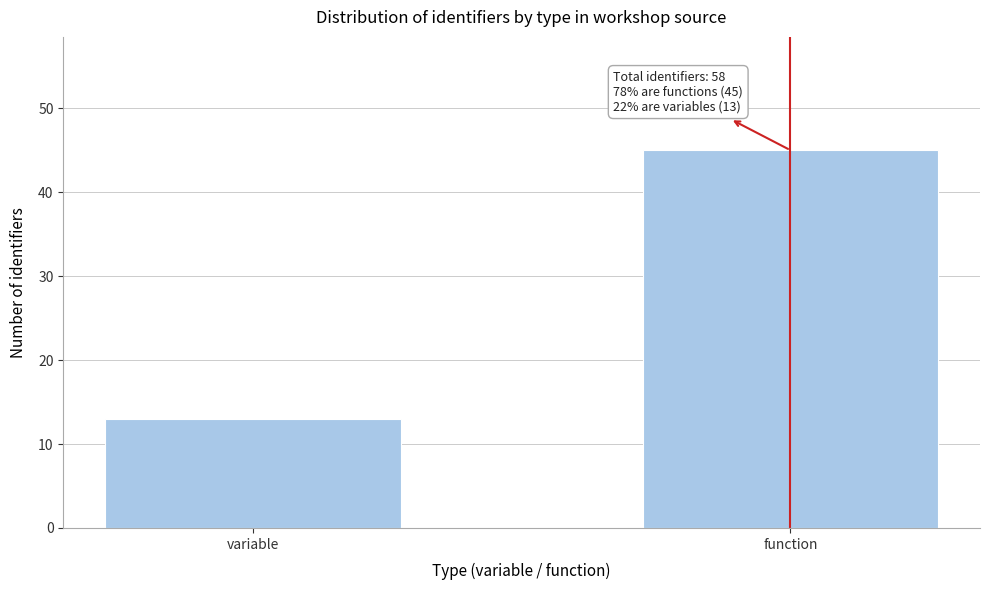

Reading left to right, list all the values displayed in this chart.

13	45